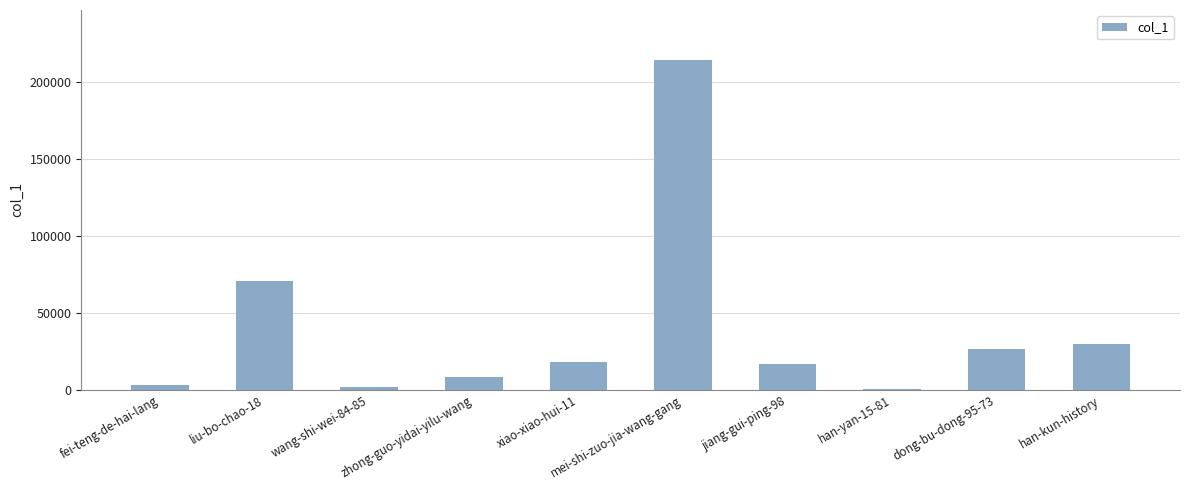

What is the greatest value displayed?

214809